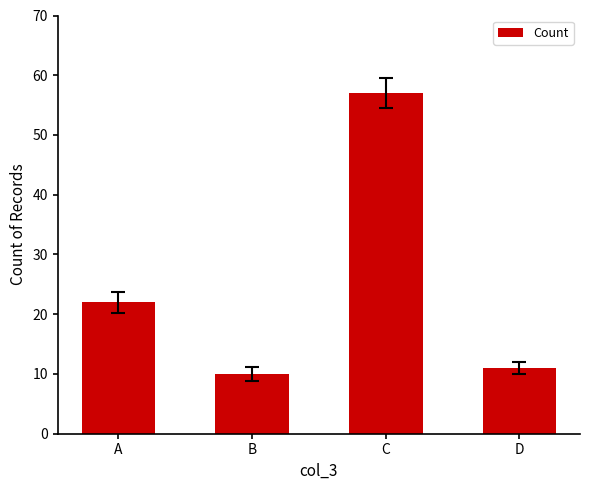

What is the value of the 3rd bar from the left?

57